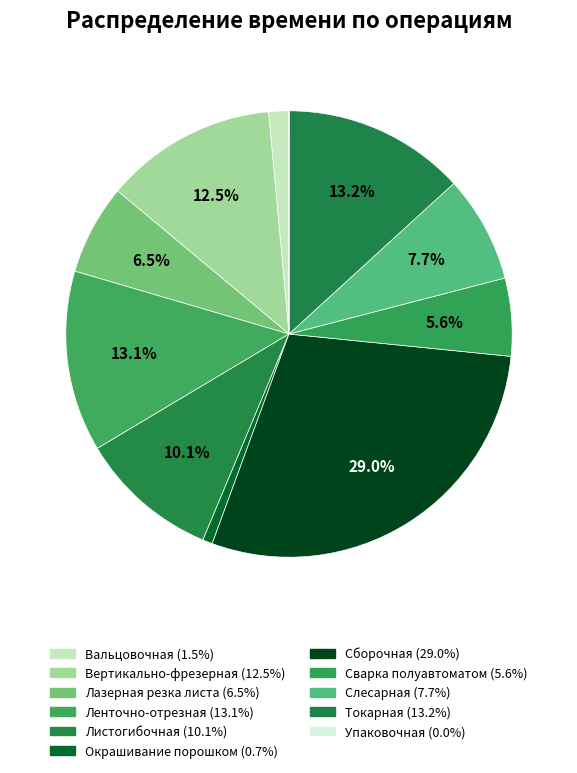

Rank the categories by value from highest to lowest.

Сборочная, Токарная, Ленточно-отрезная, Вертикально-фрезерная, Листогибочная, Слесарная, Лазерная резка листа, Сварка полуавтоматом, Вальцовочная, Окрашивание порошком, Упаковочная